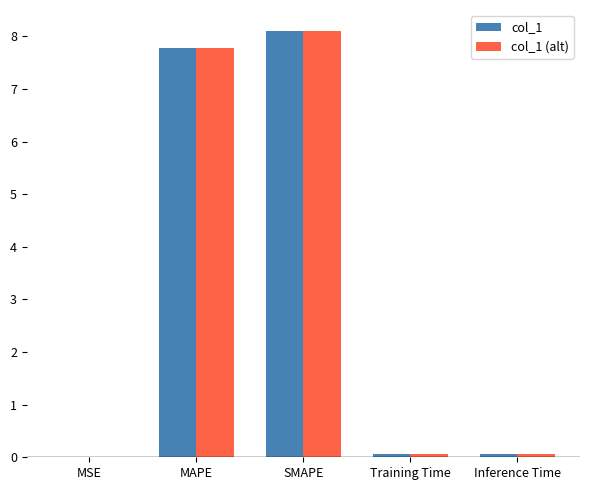

How many data points does each series have?

5